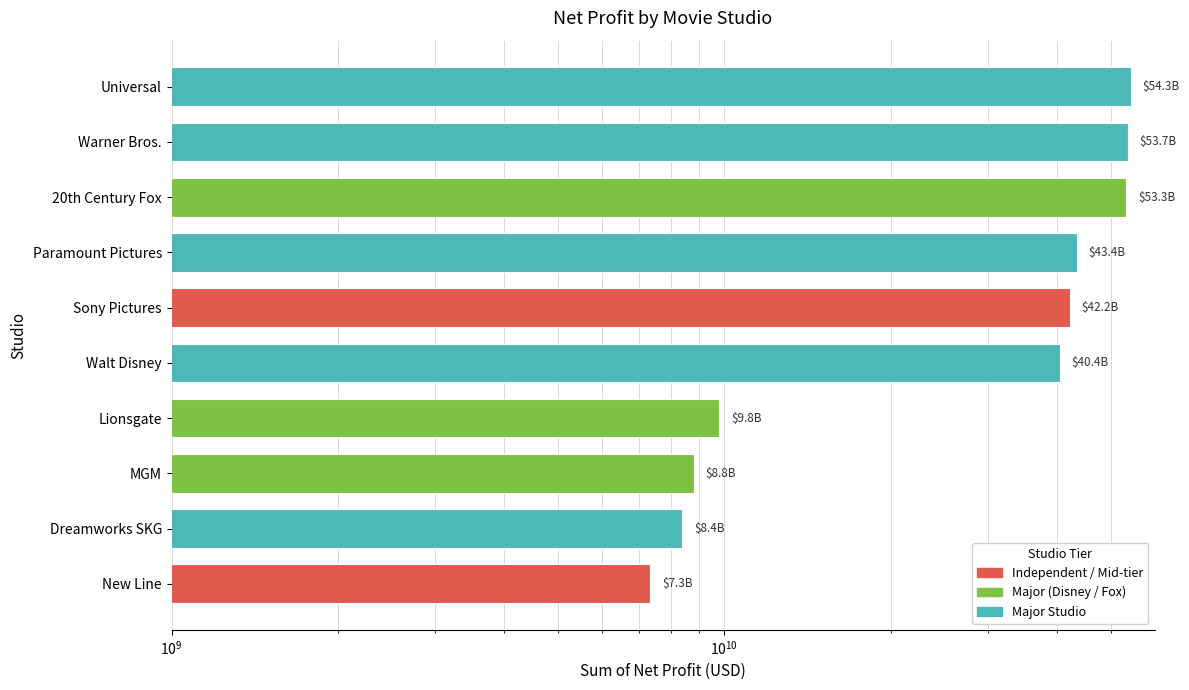

The chart shows a value of 7340997997 at New Line. True or false?

True